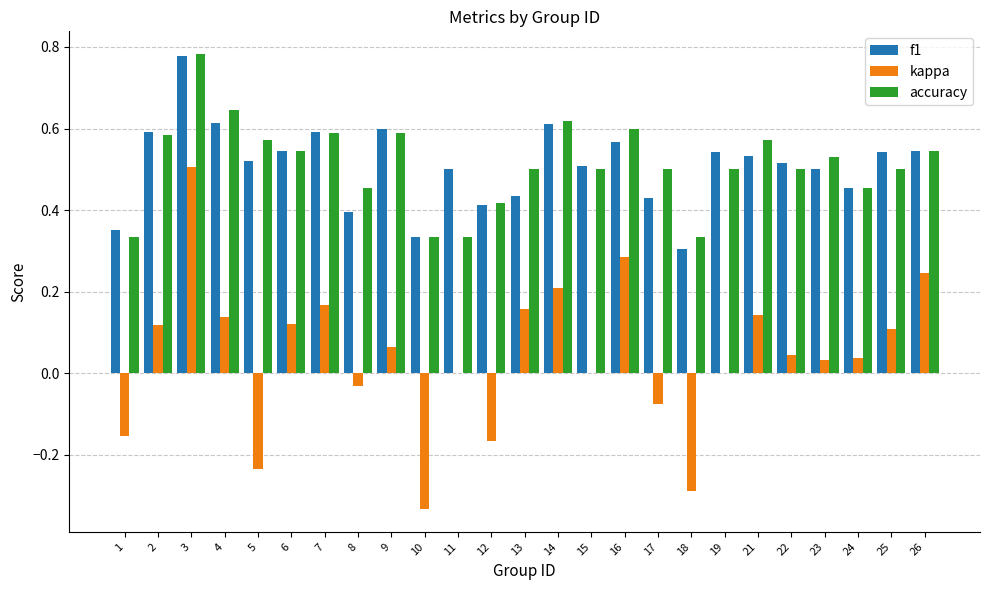

Is the value of f1 at 6 greater than the value of accuracy at 22?

Yes